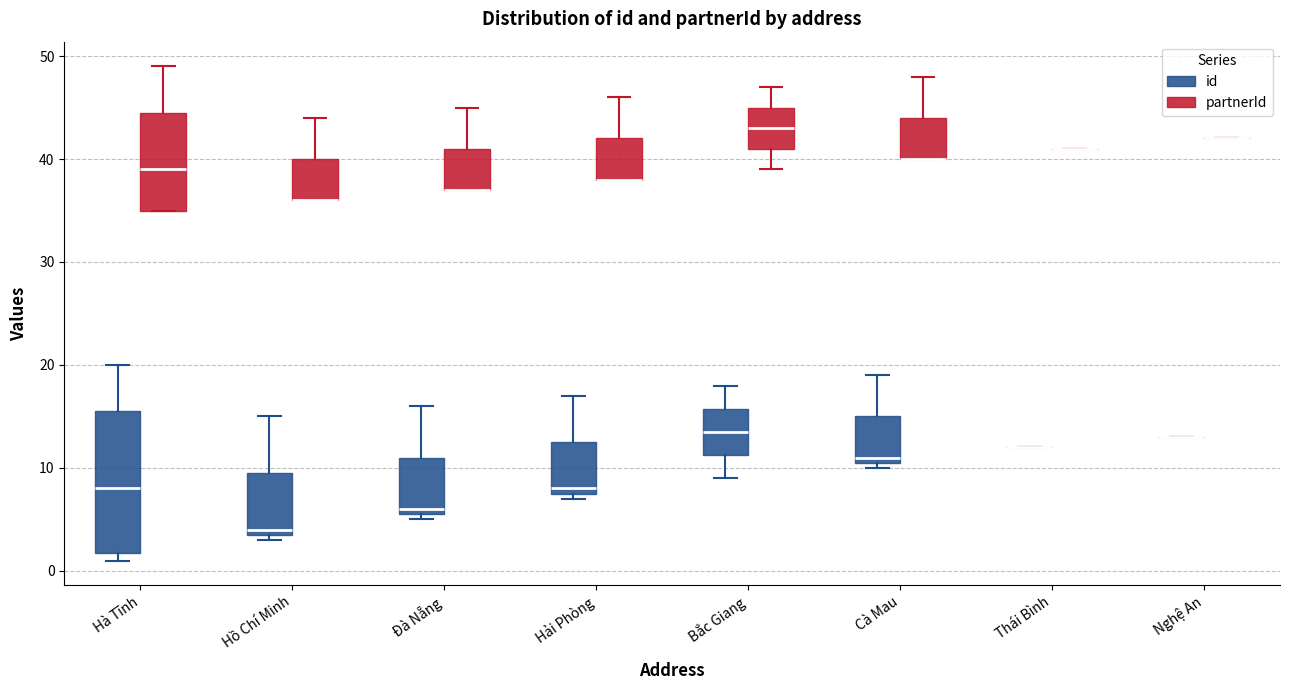

Reading left to right, read every box against the y-axis: the position of its median line, the range the box covers, and the ends of its whiskers. The values are not printed on the chart, so give them approximately, as read against the axis.

Hà Tĩnh (id): median 8, box 2 to 16, whiskers 1 to 20
Hà Tĩnh (partnerId): median 39, box 35 to 45, whiskers 35 to 49
Hồ Chí Minh (id): median 4 (just above the box's lower edge), box 4 to 10, whiskers 3 to 15
Hồ Chí Minh (partnerId): median 36 (drawn on the box's lower edge), box 36 to 40, whiskers 36 to 44
Đà Nẵng (id): median 6 (just above the box's lower edge), box 6 to 11, whiskers 5 to 16
Đà Nẵng (partnerId): median 37 (drawn on the box's lower edge), box 37 to 41, whiskers 37 to 45
Hải Phòng (id): median 8 (just above the box's lower edge), box 8 to 13, whiskers 7 to 17
Hải Phòng (partnerId): median 38 (drawn on the box's lower edge), box 38 to 42, whiskers 38 to 46
Bắc Giang (id): median 14, box 11 to 16, whiskers 9 to 18
Bắc Giang (partnerId): median 43, box 41 to 45, whiskers 39 to 47
Cà Mau (id): median 11 (just above the box's lower edge), box 11 to 15, whiskers 10 to 19
Cà Mau (partnerId): median 40 (drawn on the box's lower edge), box 40 to 44, whiskers 40 to 48
Thái Bình (id): box collapsed to a line at 12, whiskers 12 to 12
Thái Bình (partnerId): box collapsed to a line at 41, whiskers 41 to 41
Nghệ An (id): box collapsed to a line at 13, whiskers 13 to 13
Nghệ An (partnerId): box collapsed to a line at 42, whiskers 42 to 42